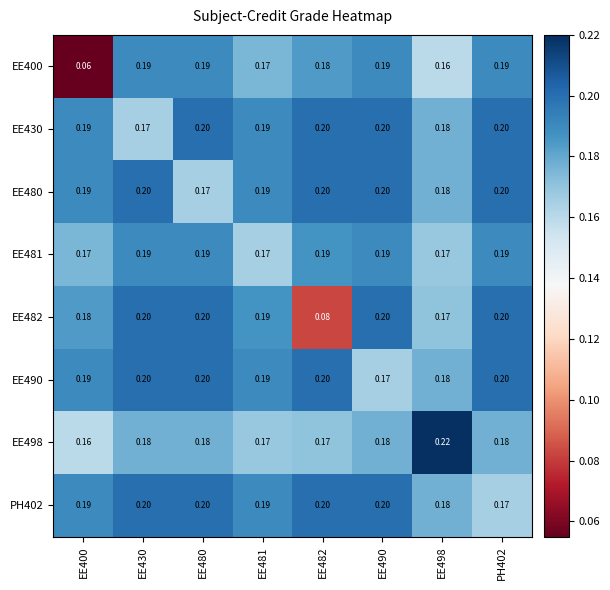

Which category has the highest value across all series?

EE498